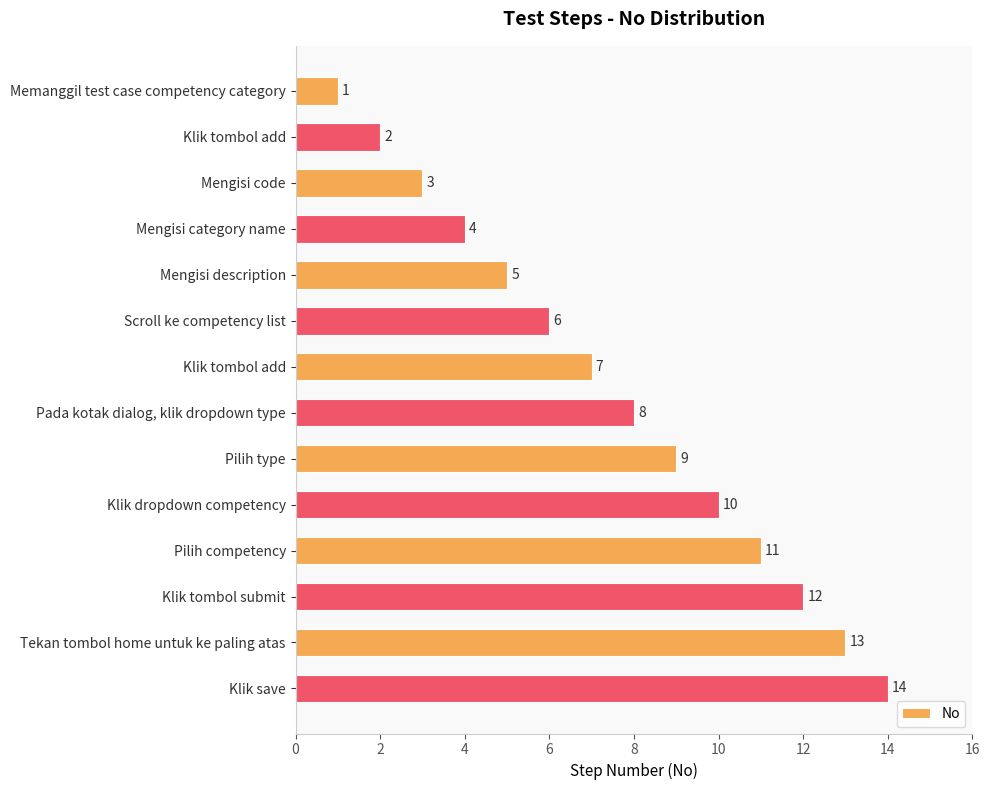

How many bars are there in total?

14